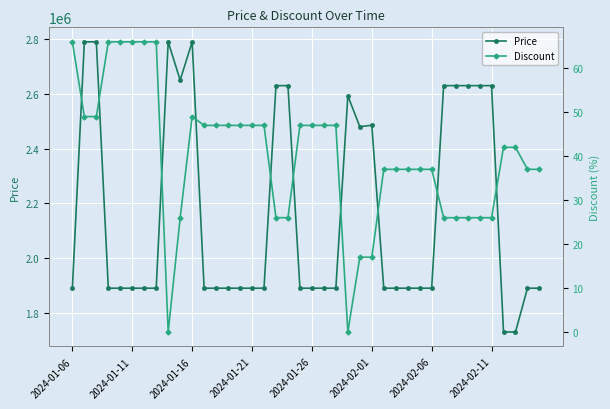

What is the maximum value for Price?

2790000